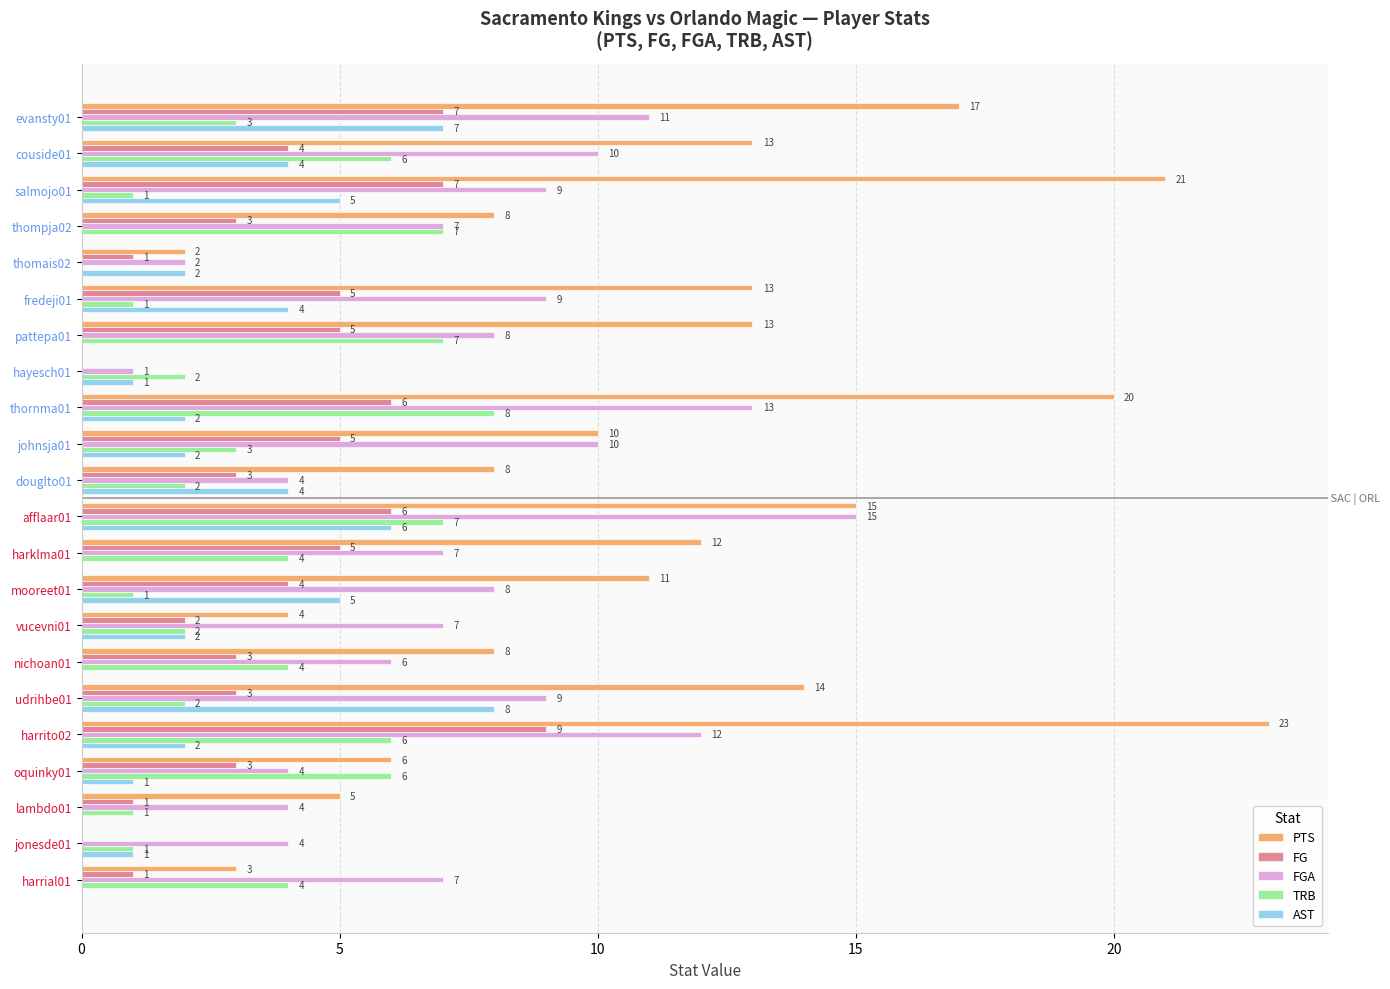

What is the maximum value for AST?

8